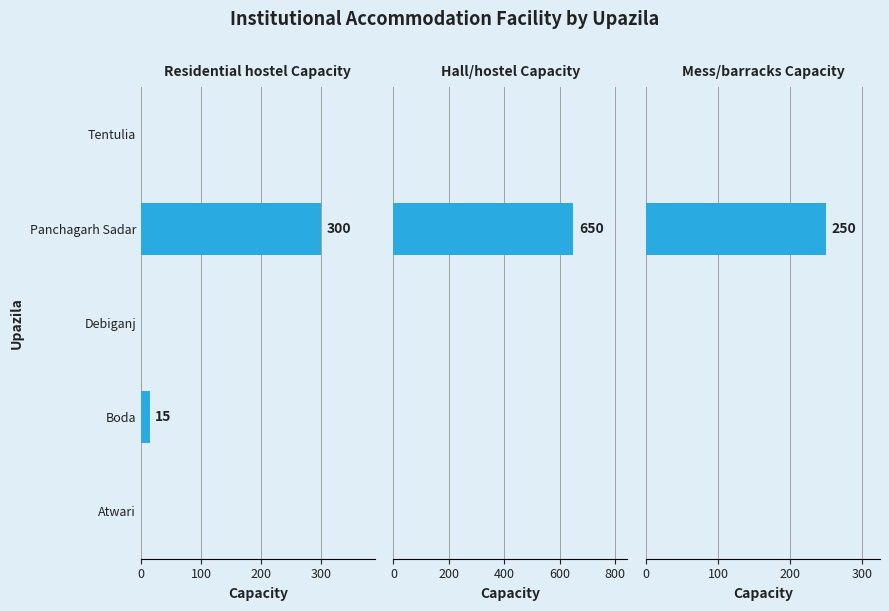

How many values in the Residential hostel Capacity series exceed 0?

2